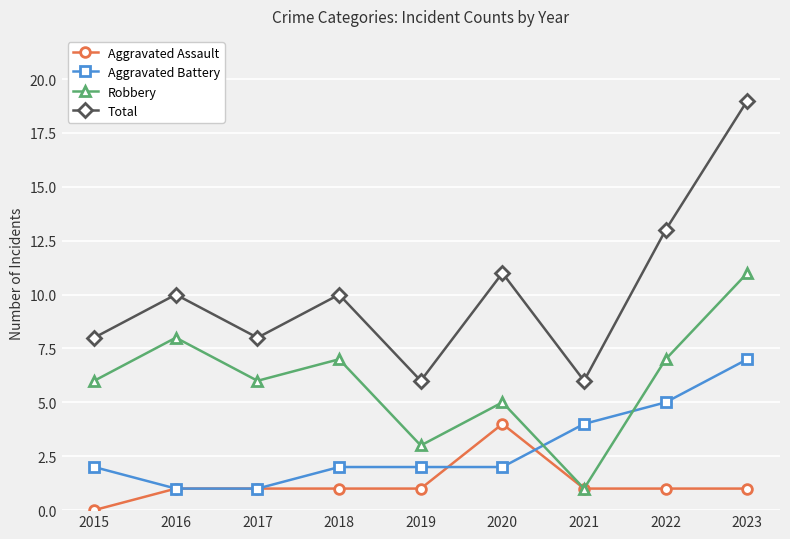

True or false: Robbery and Total intersect in this chart.

False